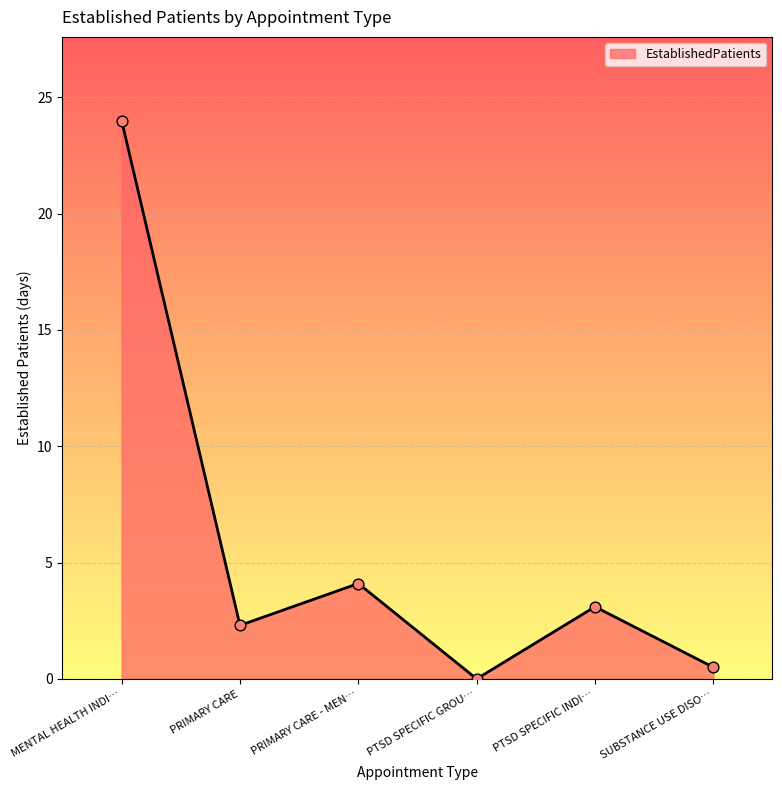

Between PTSD SPECIFIC GROU… and PRIMARY CARE - MEN…, which is larger?

PRIMARY CARE - MEN…